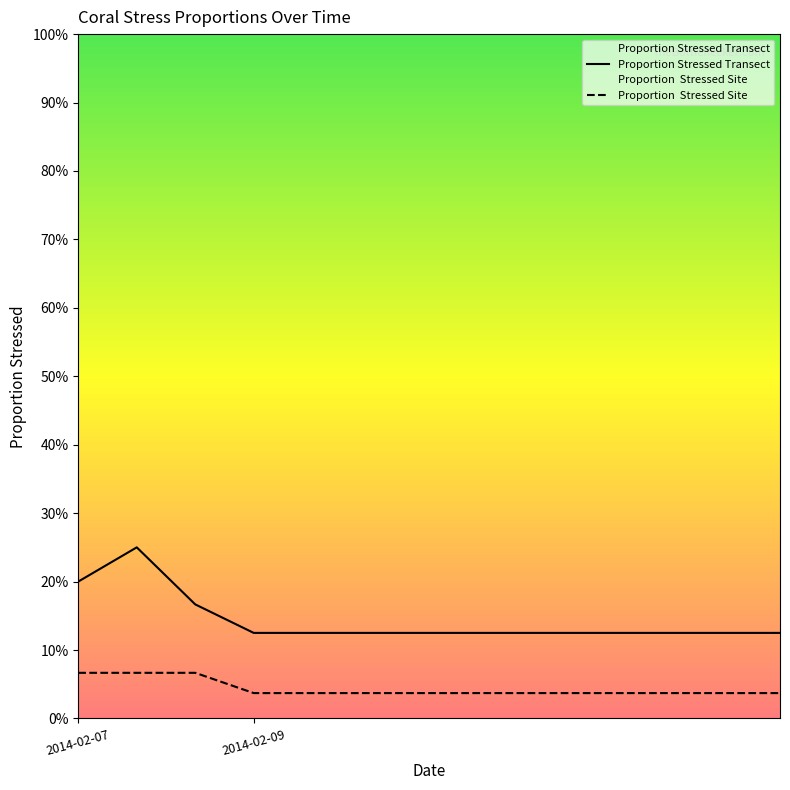

What is the total value across all series at 2014-02-07?

0.3